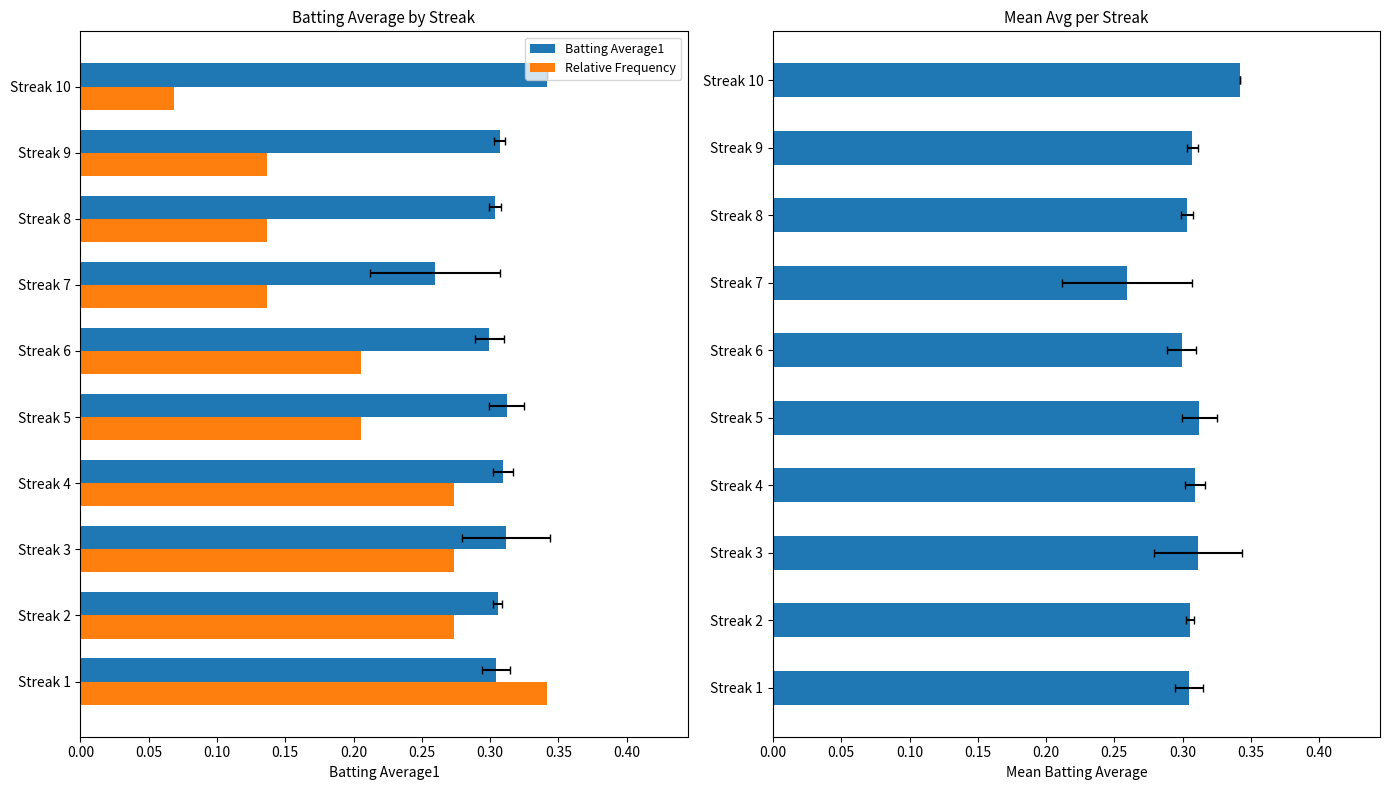

Rank the series at Streak 1 from lowest to highest value.

Batting Average1, Mean Batting Average, Relative Frequency